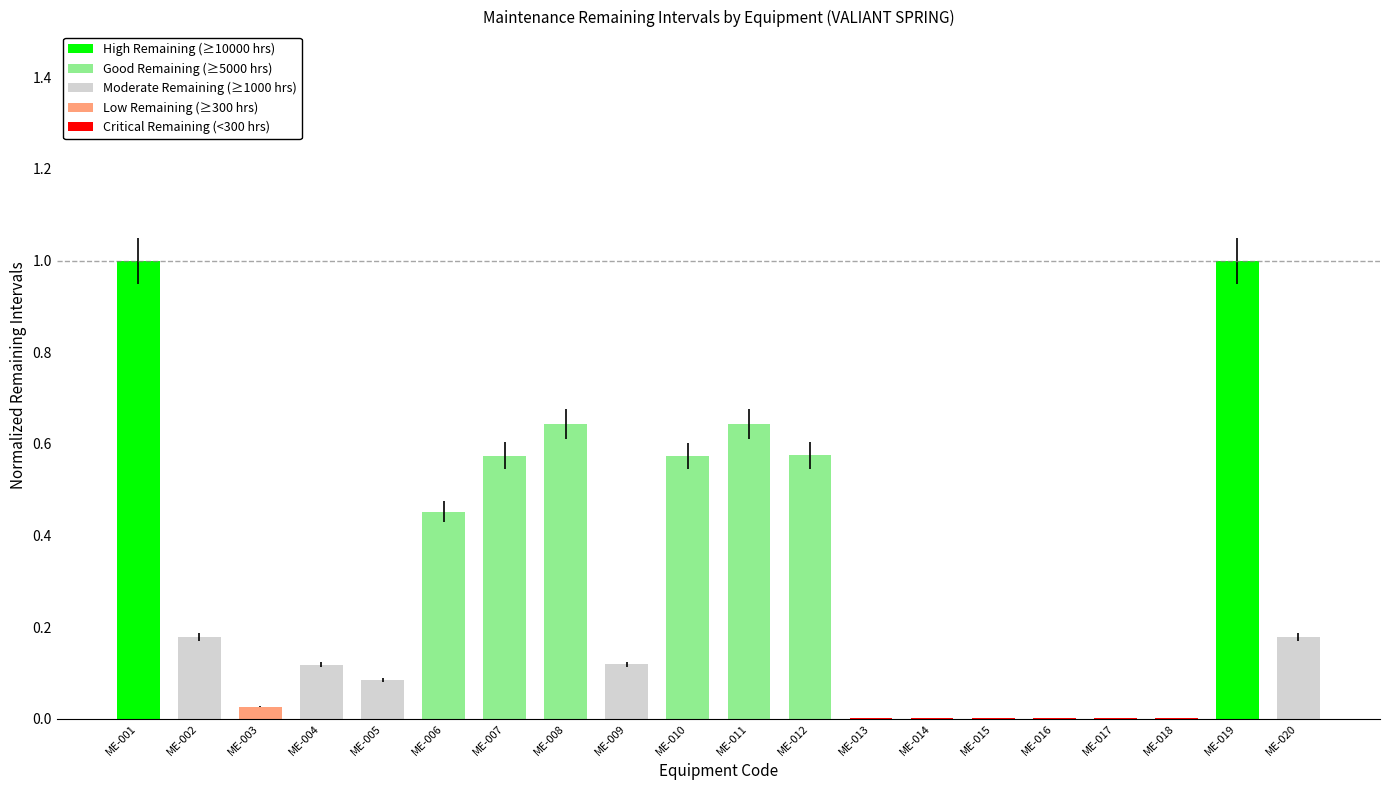

Between ME-004 and ME-008, which is larger?

ME-008